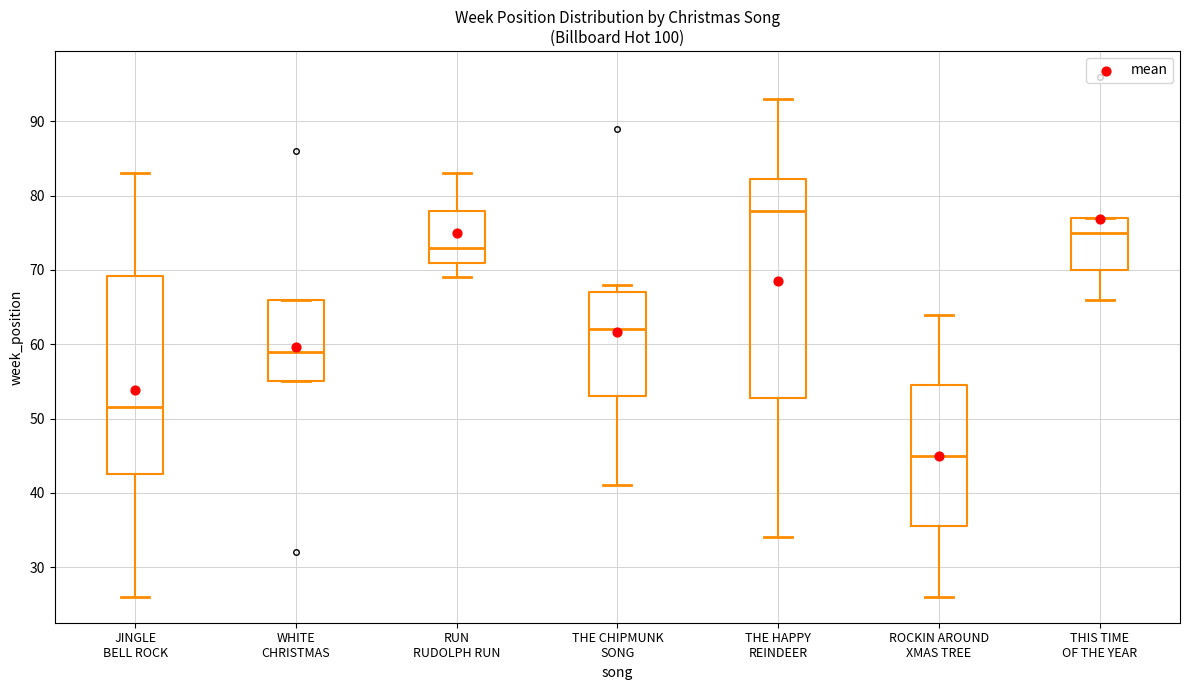

Where does the median line of the box for JINGLE BELL ROCK sit on the y-axis? The values are not printed on the chart, so give them approximately, as read against the axis.

52